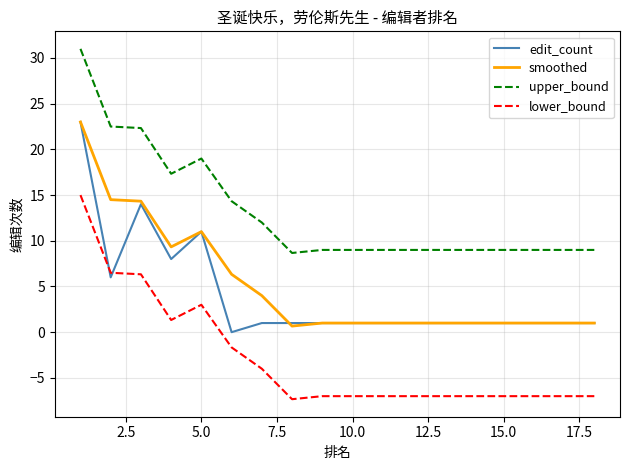

What is the minimum value shown in the chart?

-7.3